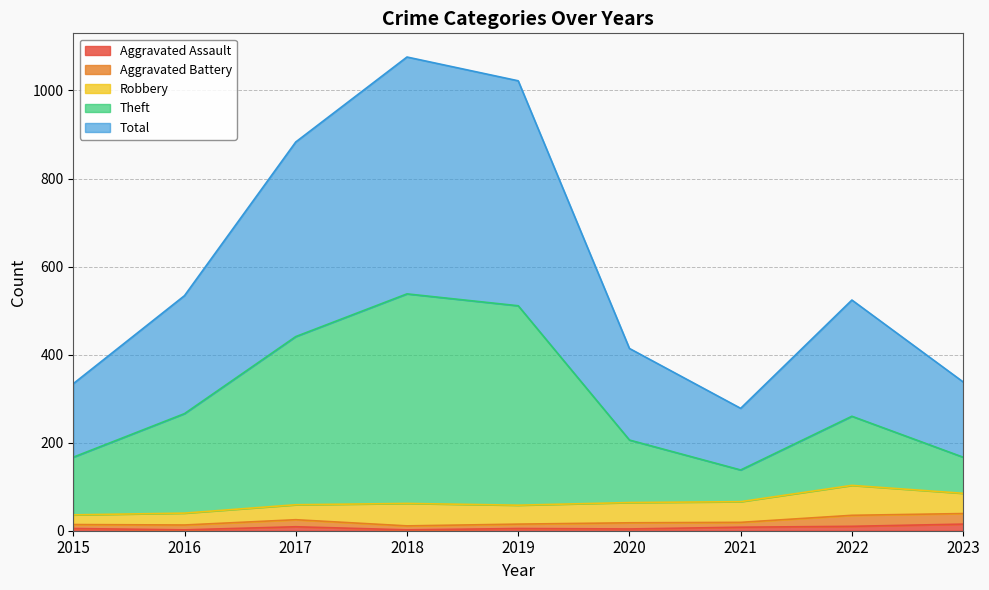

Count the number of categories in the chart.

9